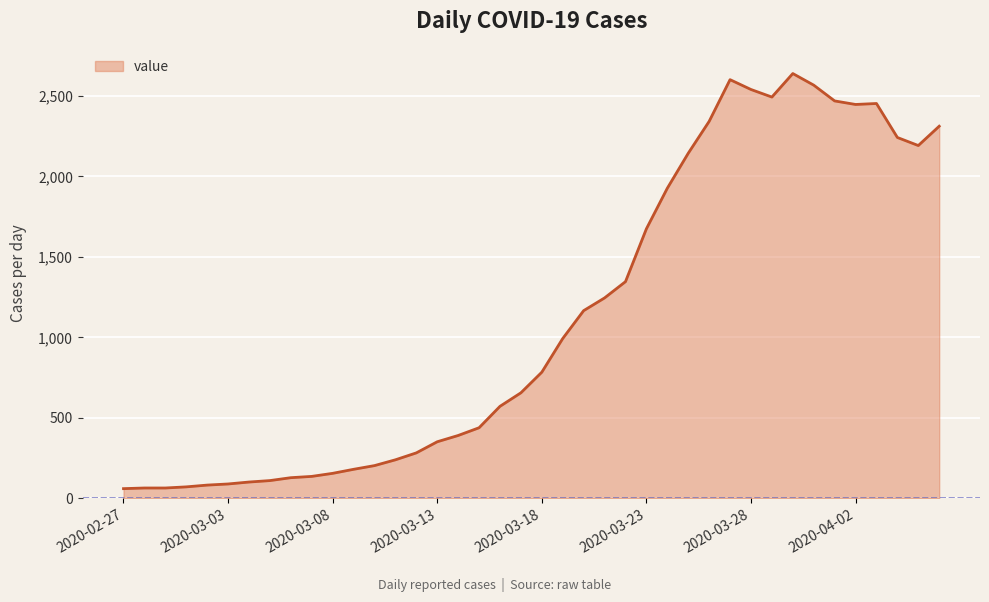

How many series are shown in this chart?

1